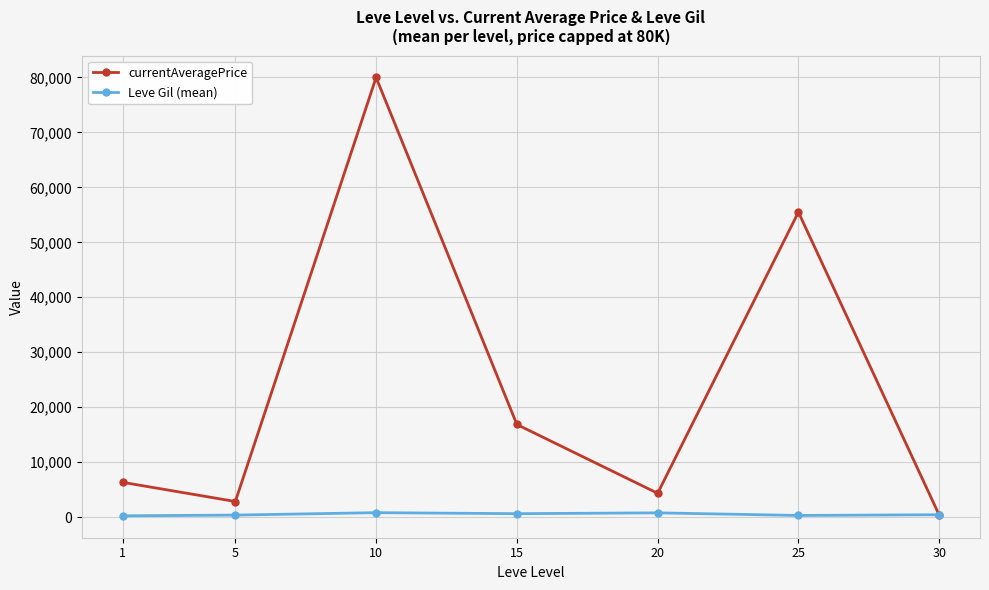

At which category is the sum across all series the highest?

10